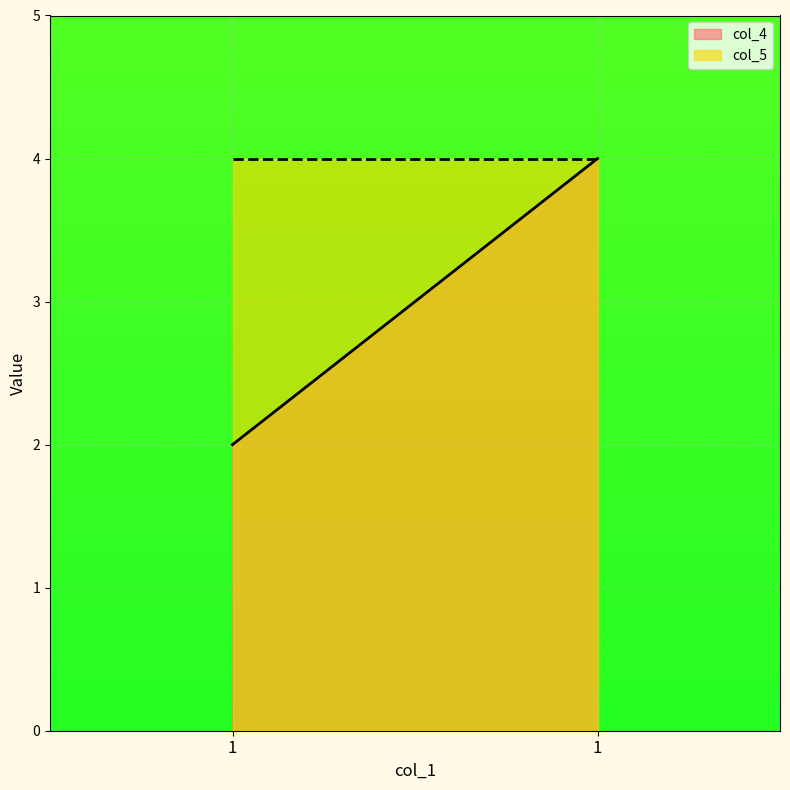

At how many categories does at least one series exceed 3?

2